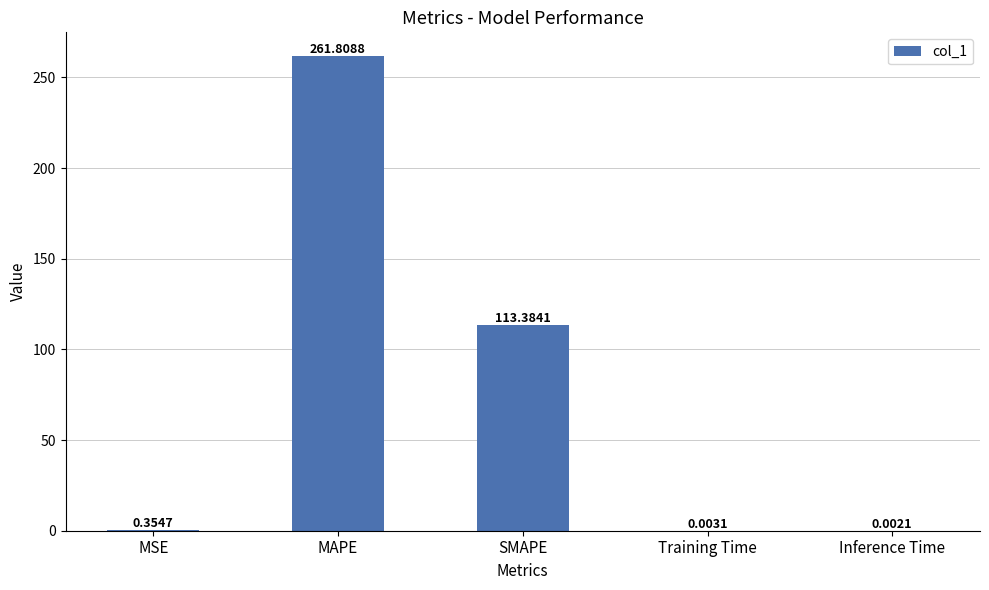

Which category has the highest value across all series?

MAPE